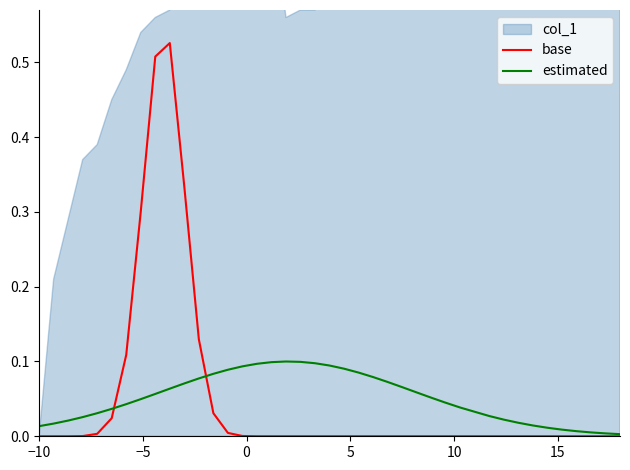

What is the difference between the maximum and second lowest values in the estimated series?

0.1